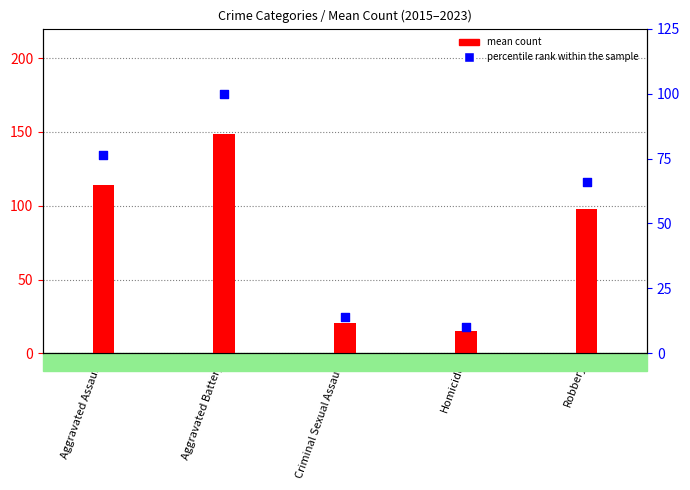

Between Homicide and Aggravated Battery, which is larger?

Aggravated Battery